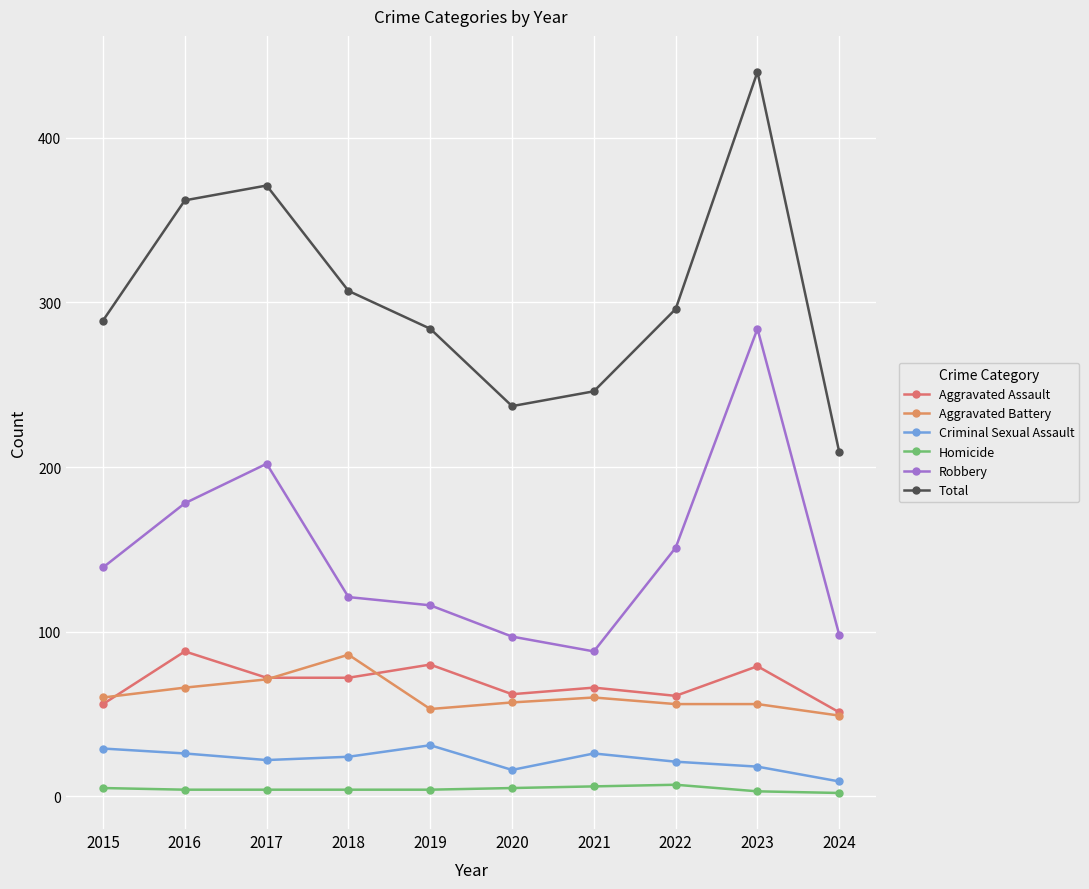

True or false: Criminal Sexual Assault and Homicide intersect in this chart.

False